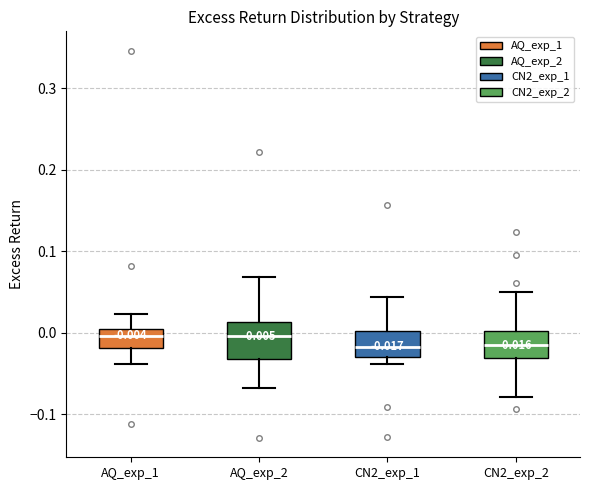

Comparing the boxes themselves (not the whiskers), which one is the tallest?

AQ_exp_2